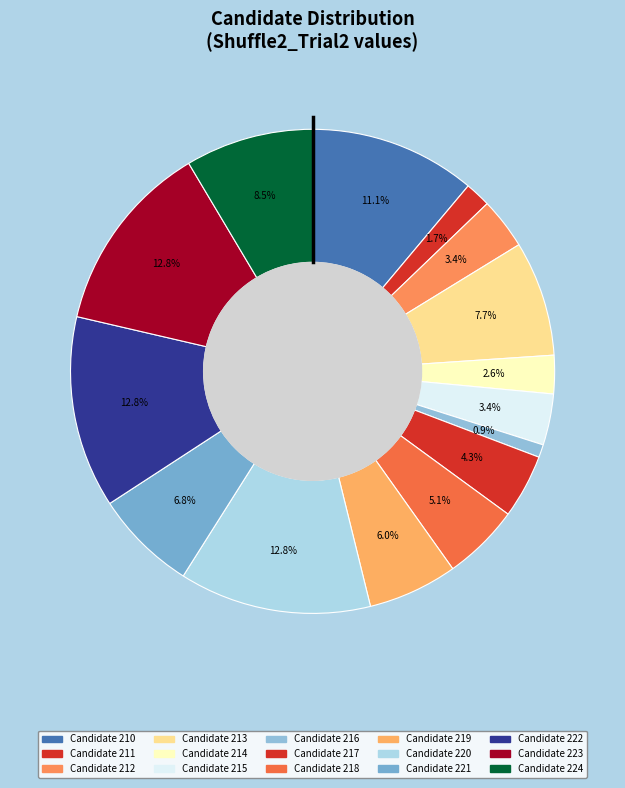

Count the number of slices in the pie.

15